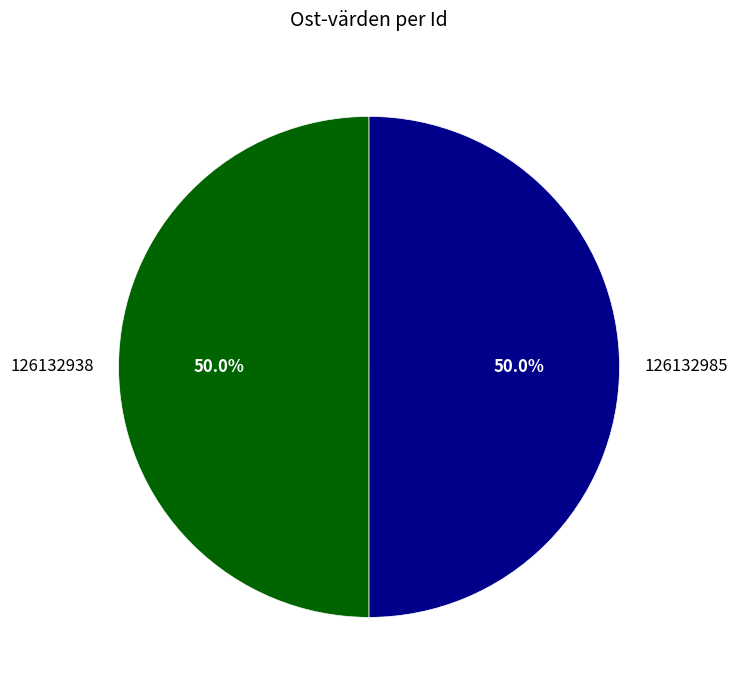

To the nearest percent, what portion does 126132938 represent?

50%